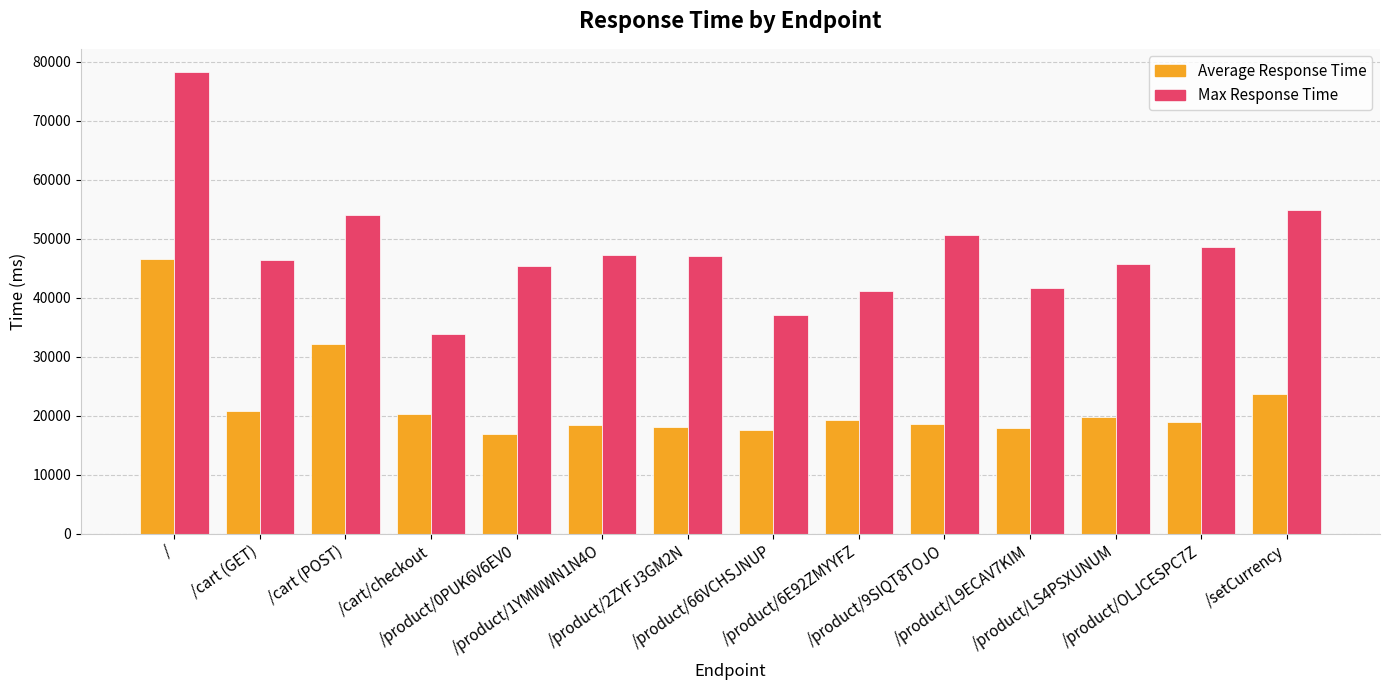

The value of Max Response Time at /product/OLJCESPC7Z is 48577.9. True or false?

True